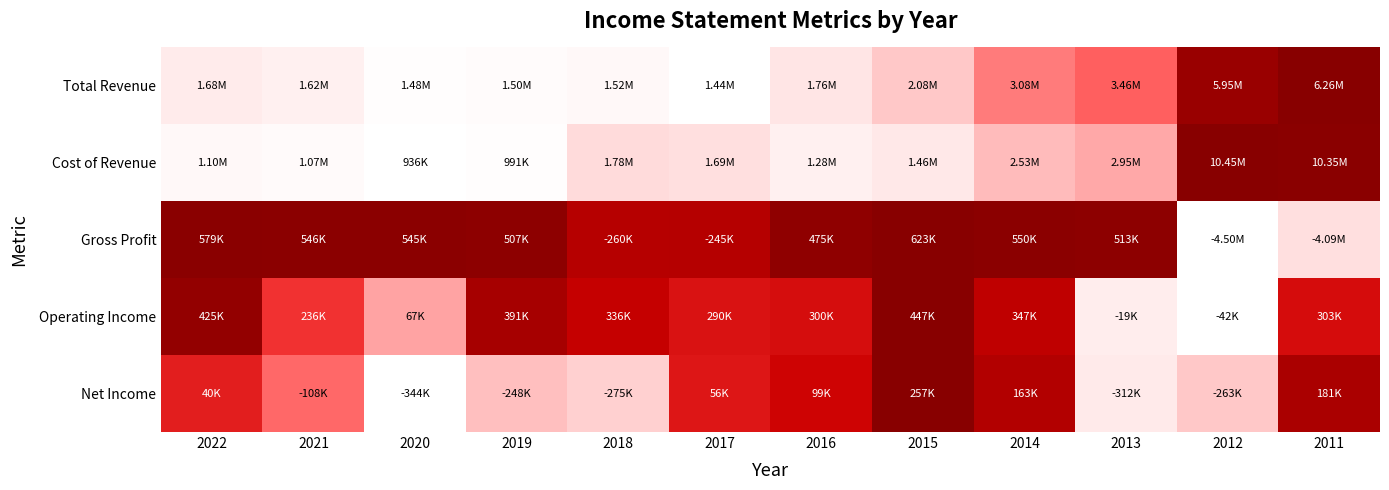

What is the maximum value shown in the chart?

1.0